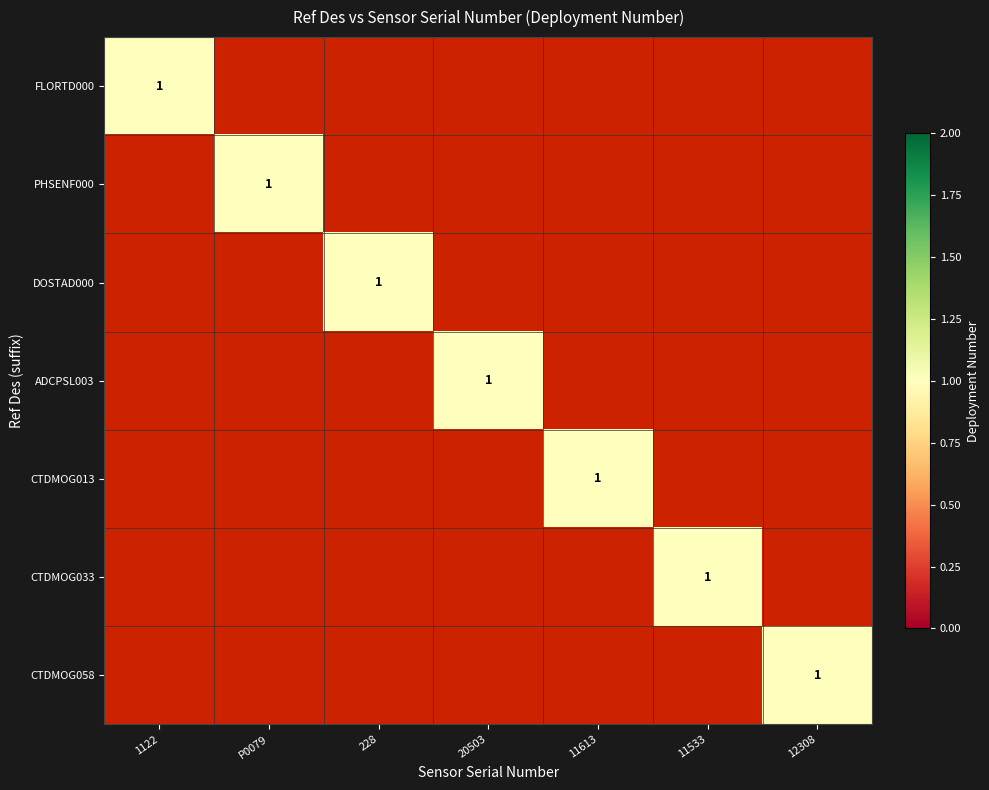

Which series has the largest range (max minus min)?

GI03FLMA-RIS01-05-FLORTD000